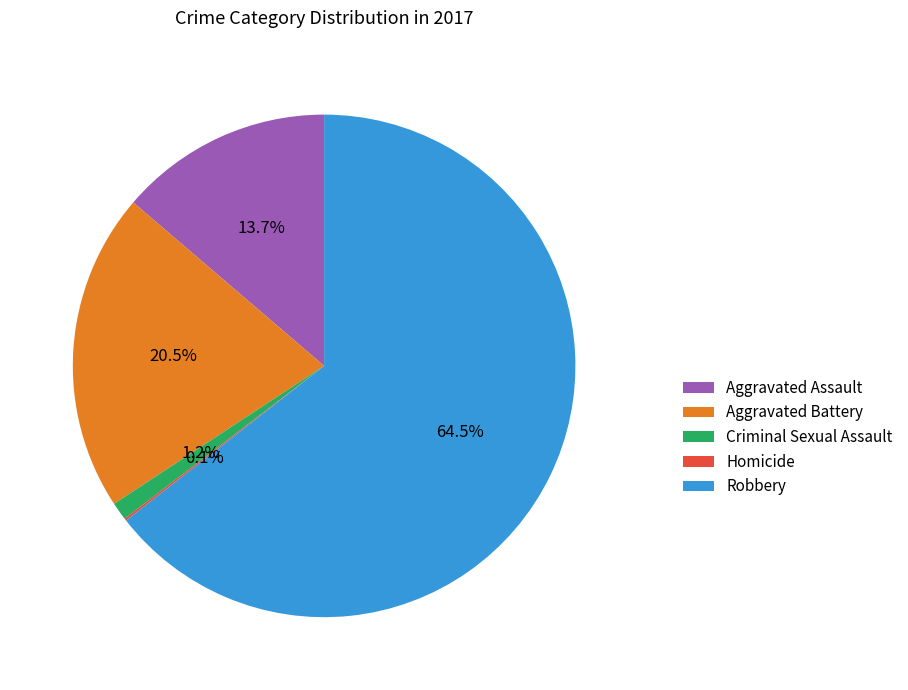

What portion of the pie excludes Aggravated Assault?

86.3%